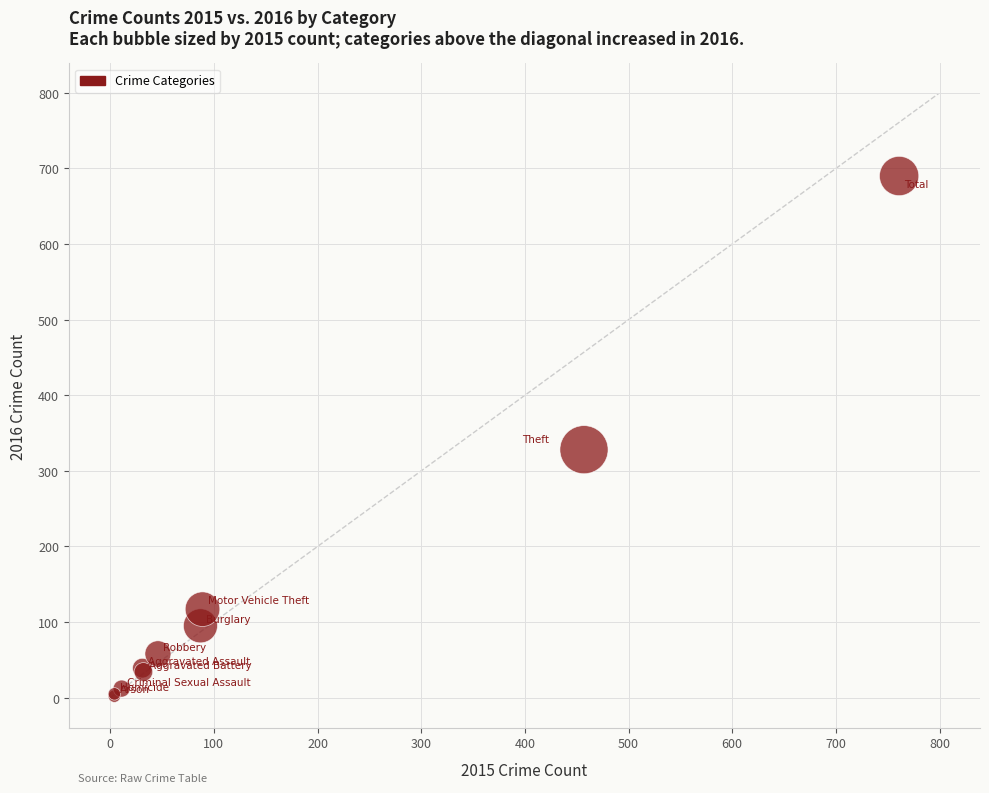

What Y value in the scatter plot is closest to 346?

328